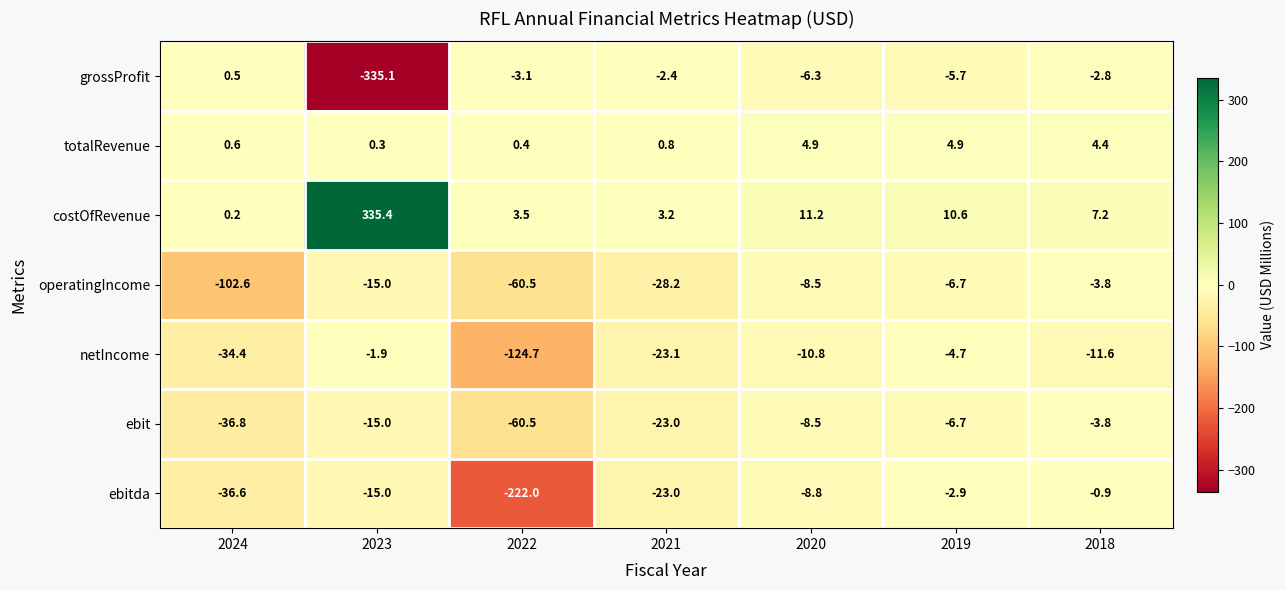

What is the total value across all series at 2021?

-95.7